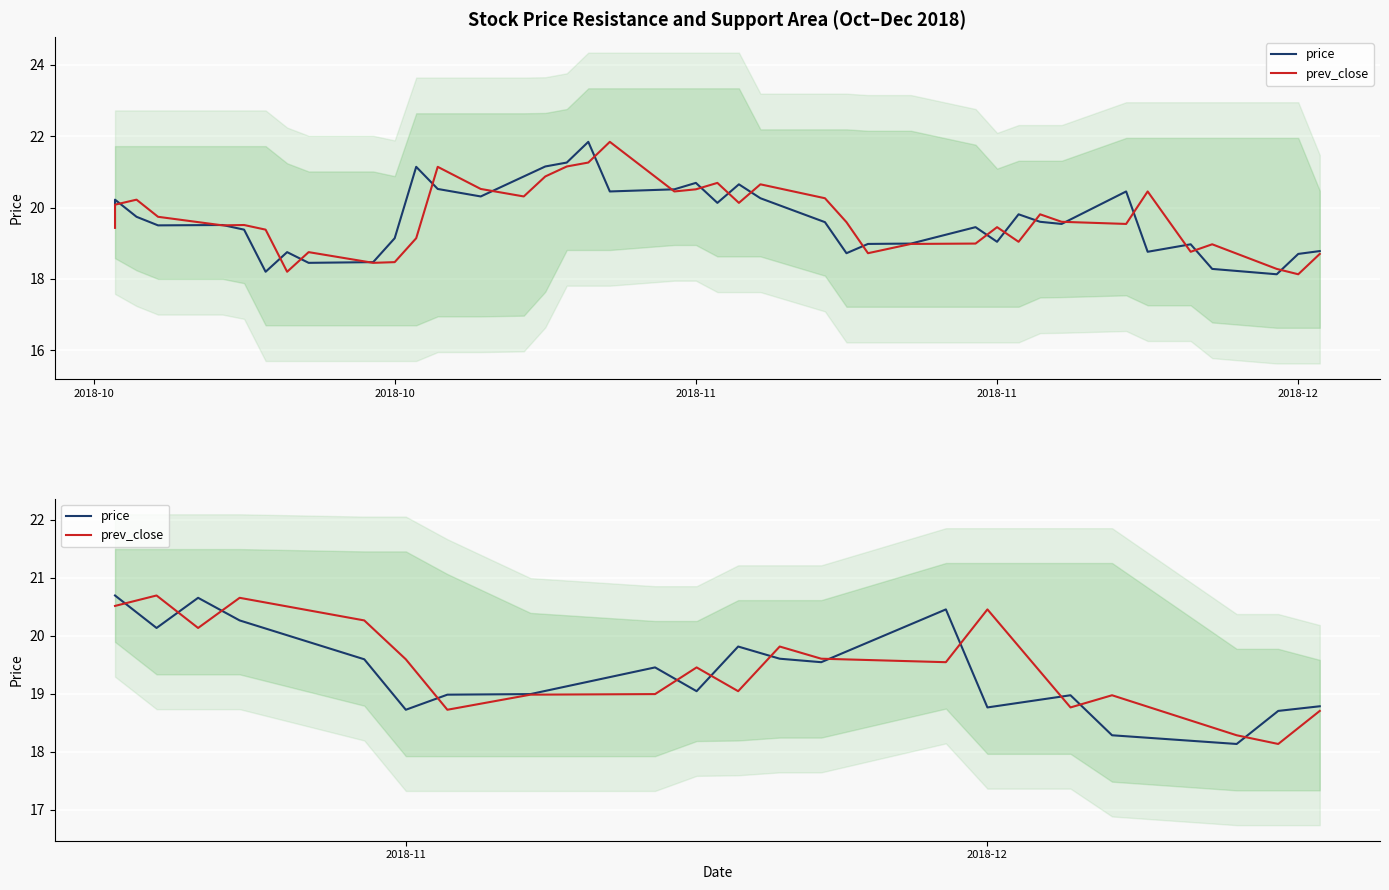

The prev_close series shows 20.5 at 2018-10. True or false?

True